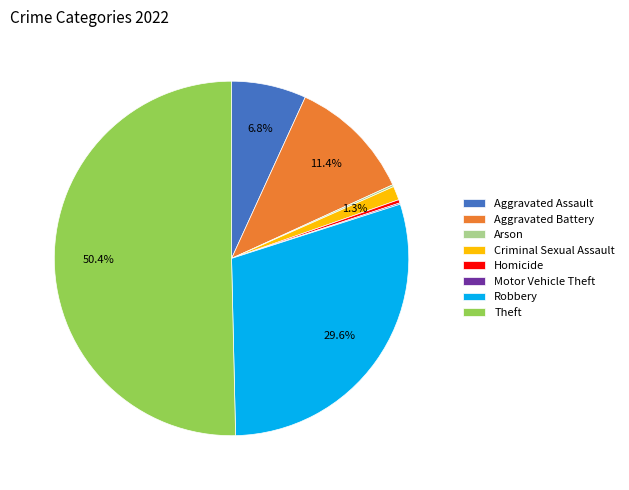

What is the largest slice in the pie chart?

Theft